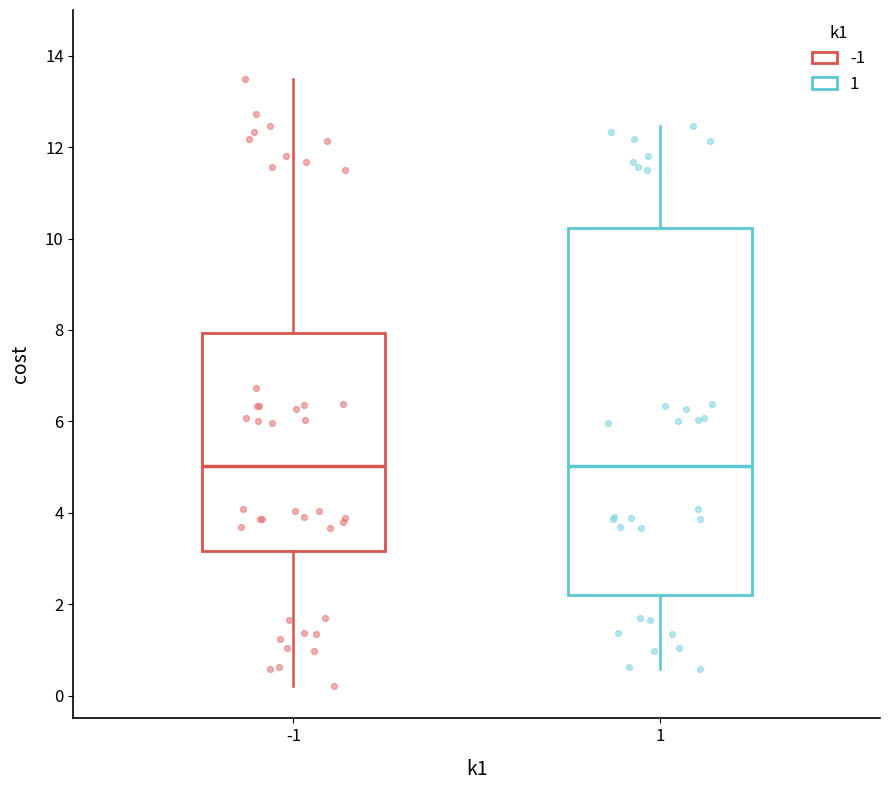

Which box is the tallest, from its lower edge to its upper edge?

1